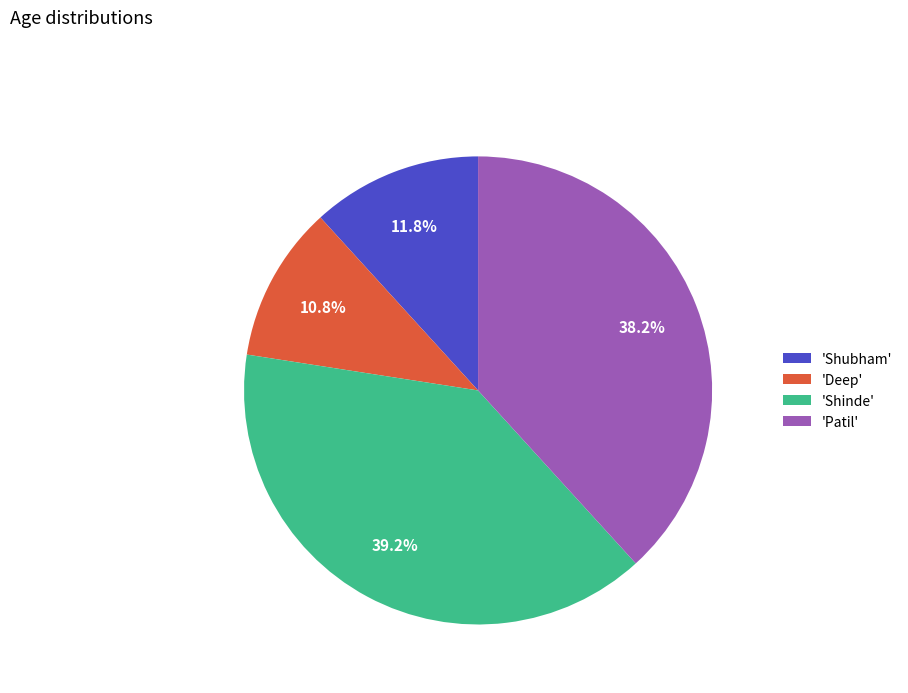

Approximately how many times larger is the value at 'Shinde' compared to 'Deep'?

3.6